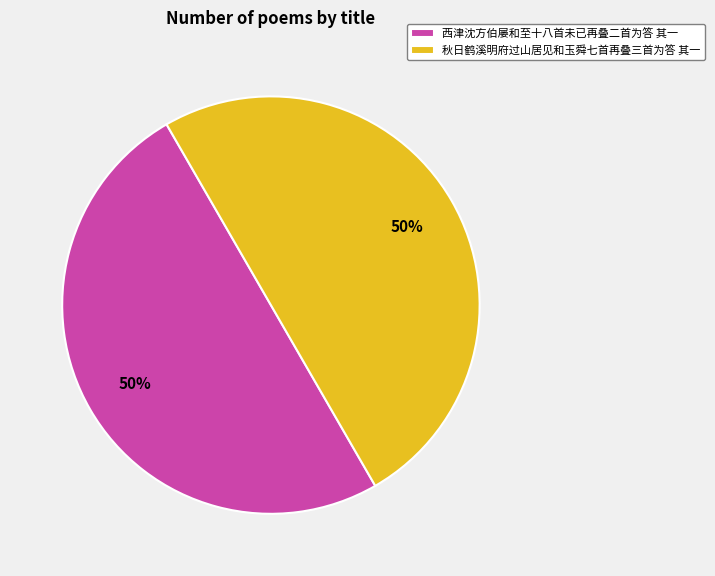

To the nearest percent, what portion does 西津沈方伯屡和至十八首未已再叠二首为答 其一 represent?

50%